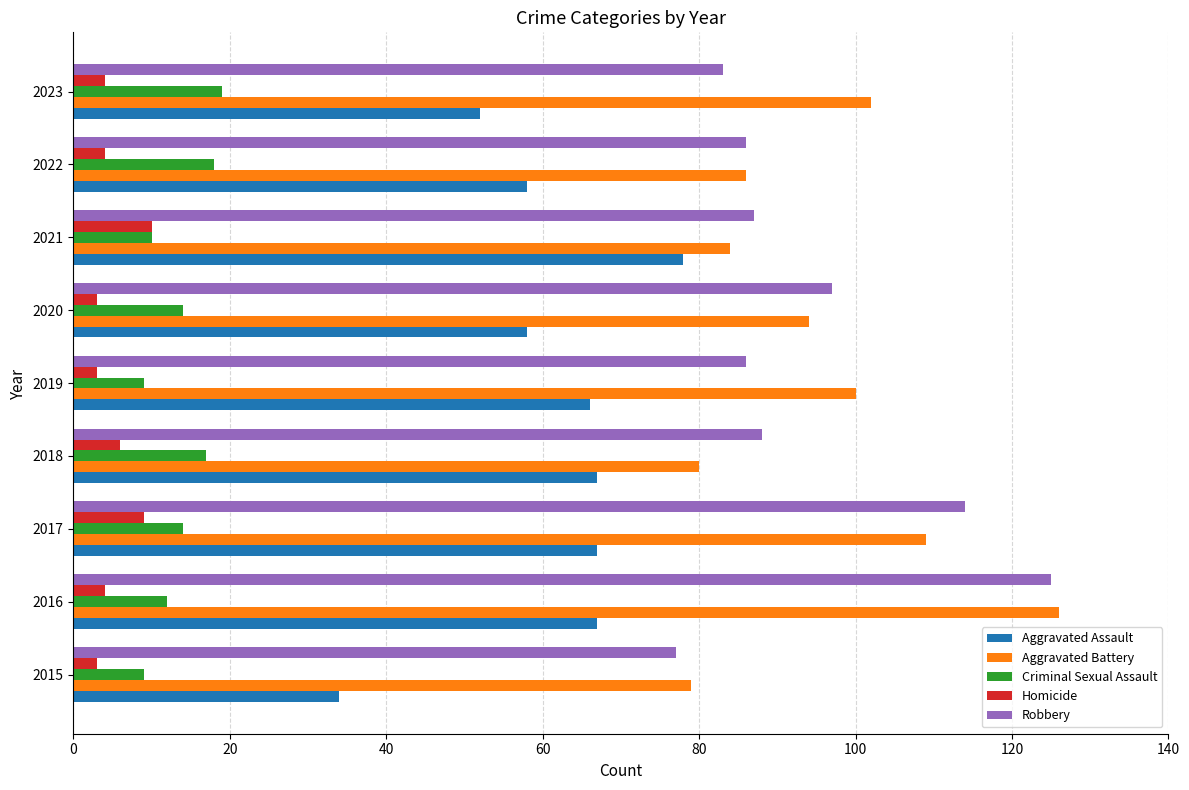

Which series changed the most between 2017 and 2019?

Robbery